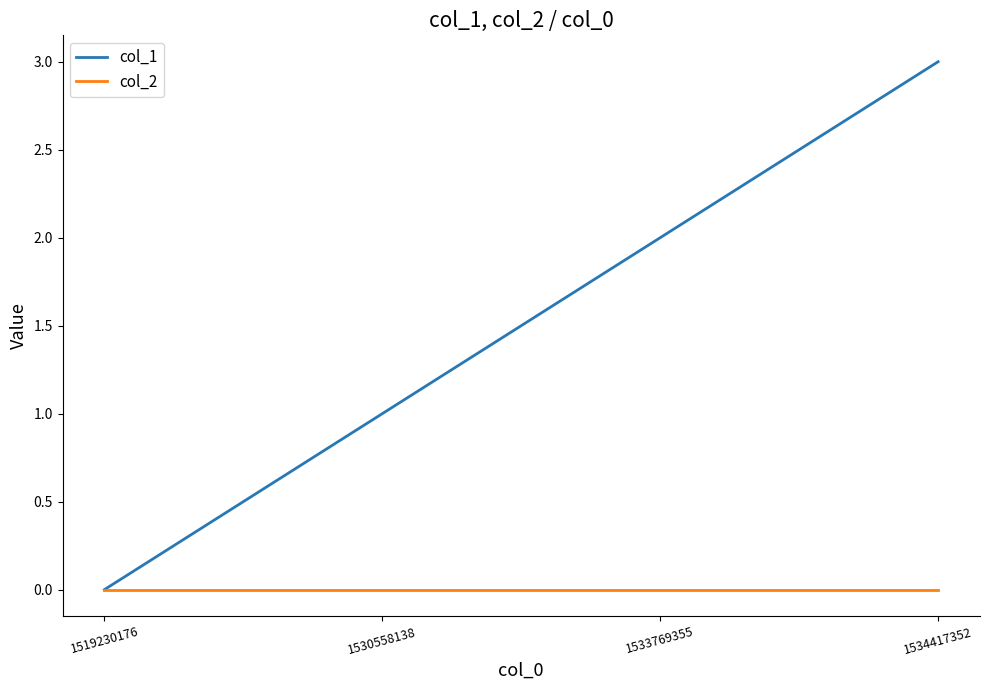

Reading left to right, transcribe all the data shown in this chart.

col_1: 1519230176=0	1530558138=1	1533769355=2	1534417352=3
col_2: 1519230176=0	1530558138=0	1533769355=0	1534417352=0